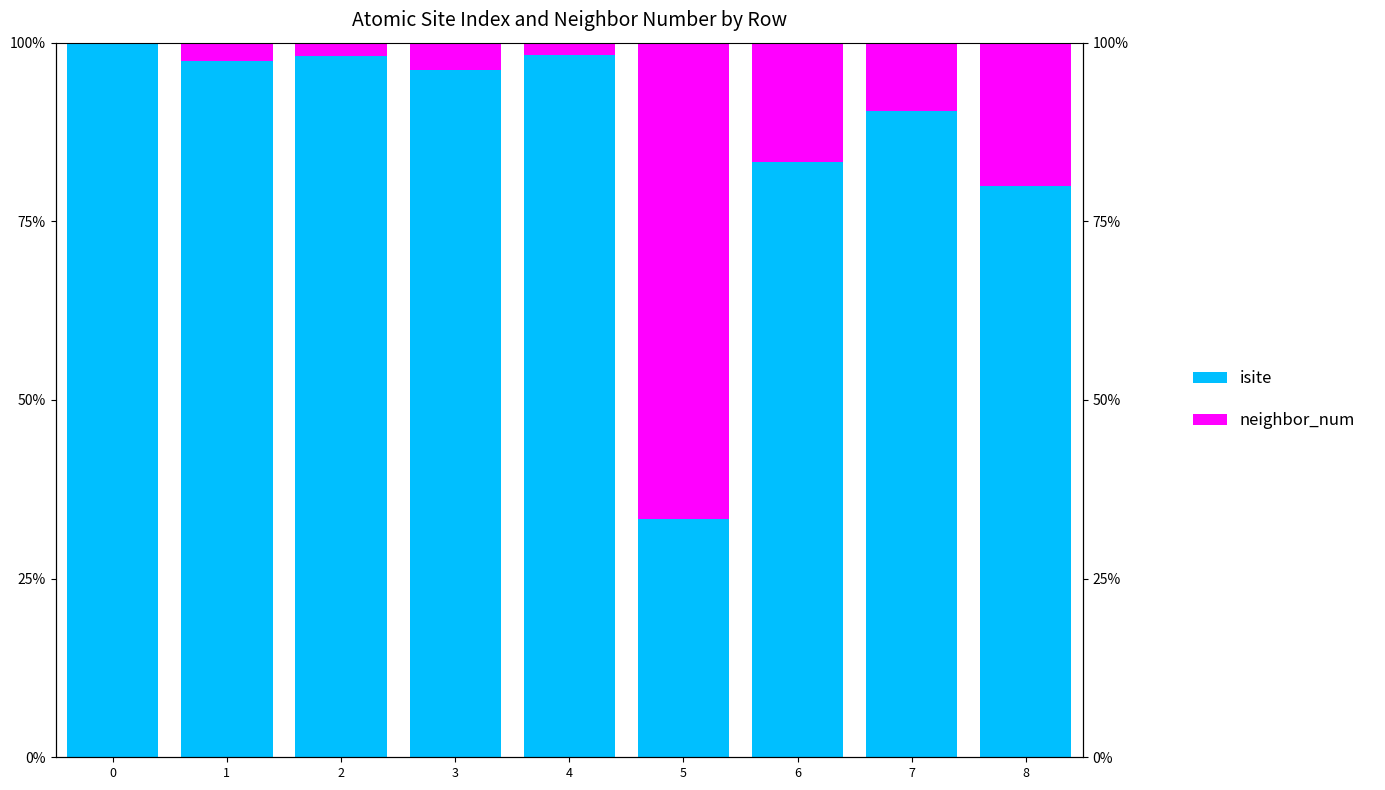

Rank the series at 4 from lowest to highest value.

neighbor_num, isite